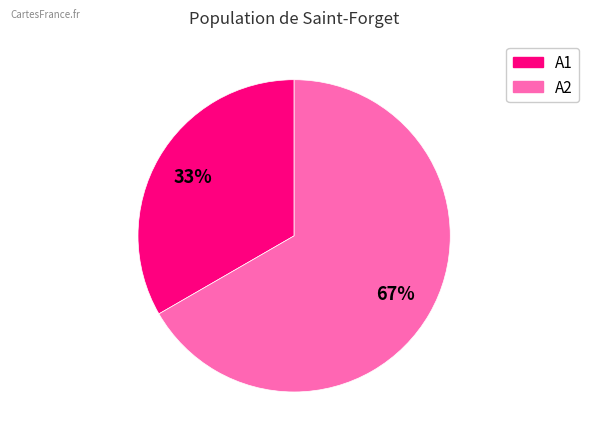

Count the number of slices in the pie.

2